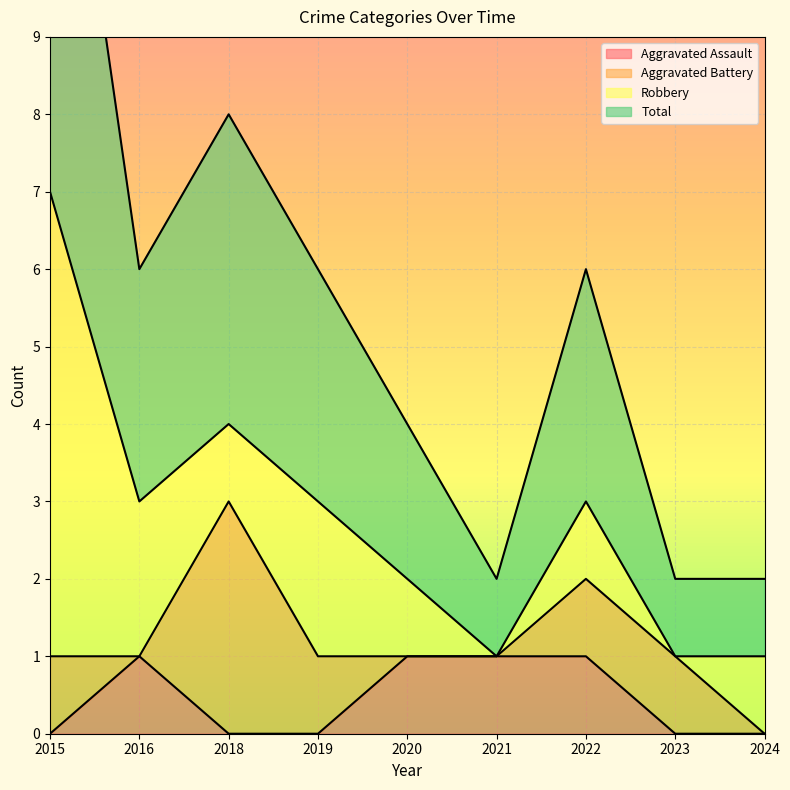

The Aggravated Assault series shows -1 at 2018. True or false?

False